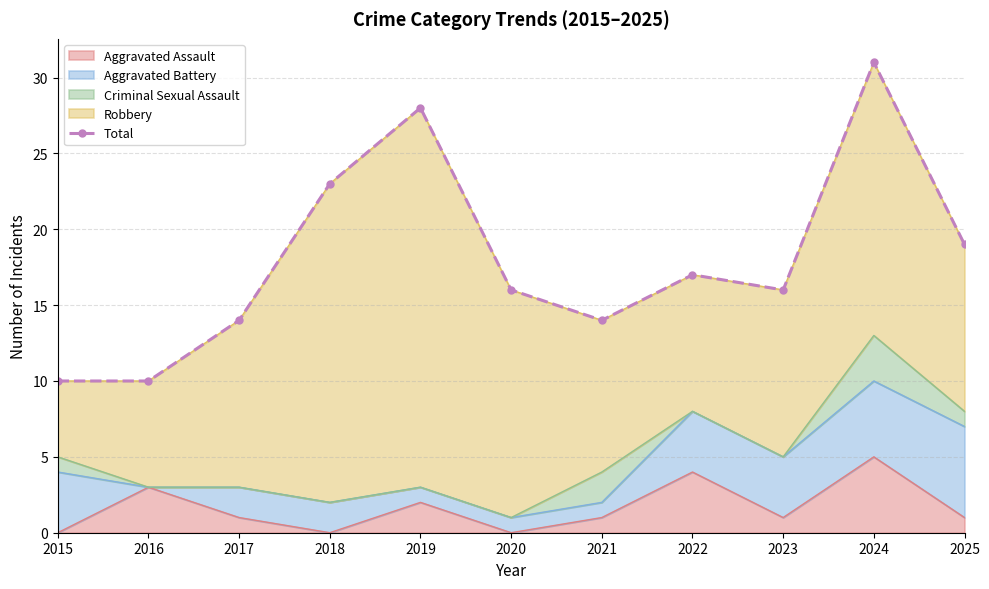

Reading right to left, what are all the values shown in this chart?

2025=19	2024=31	2023=16	2022=17	2021=14	2020=16	2019=28	2018=23	2017=14	2016=10	2015=10